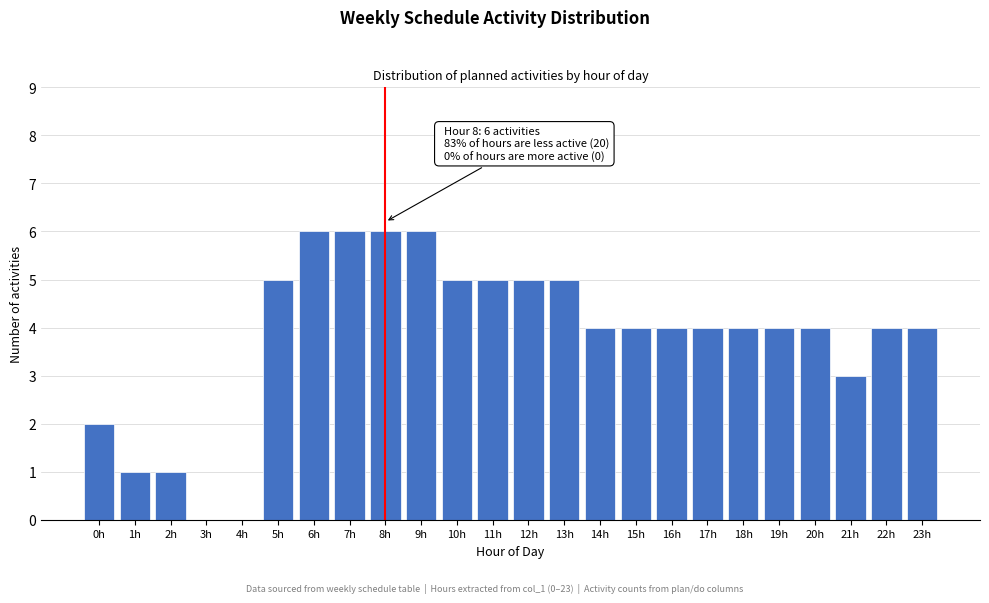

Reading left to right, transcribe all the data shown in this chart.

0h=2	1h=1	2h=1	3h=0	4h=0	5h=5	6h=6	7h=6	8h=6	9h=6	10h=5	11h=5	12h=5	13h=5	14h=4	15h=4	16h=4	17h=4	18h=4	19h=4	20h=4	21h=3	22h=4	23h=4